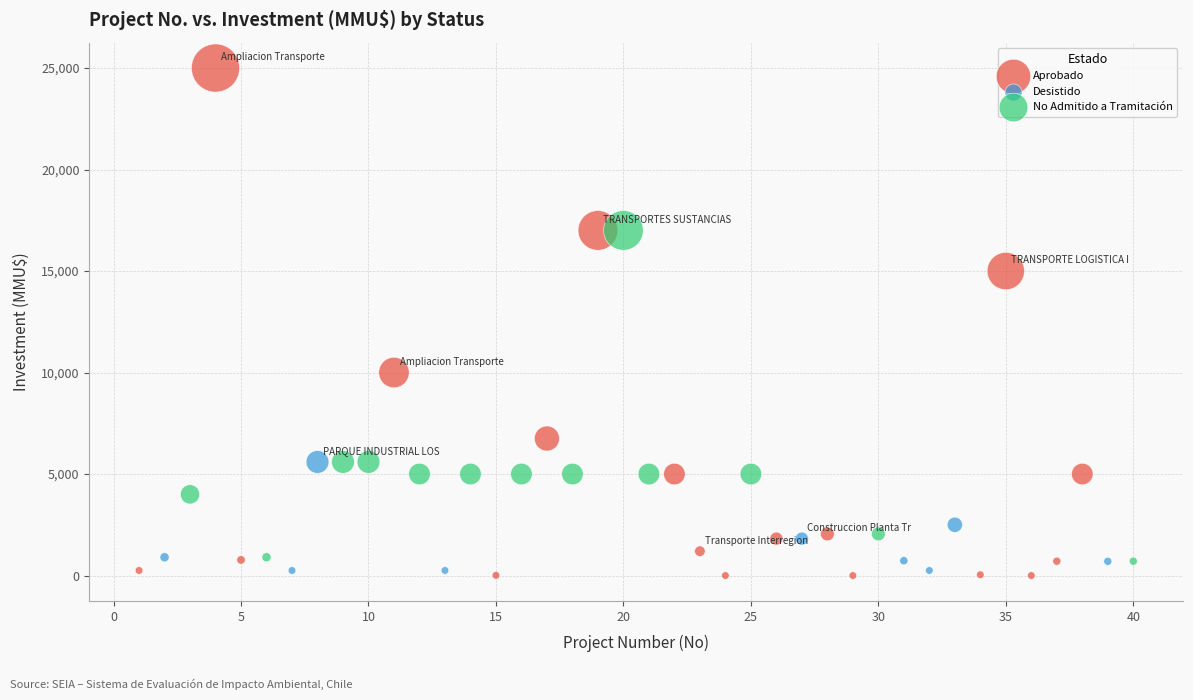

Which series has the largest Y range (max minus min)?

Aprobado